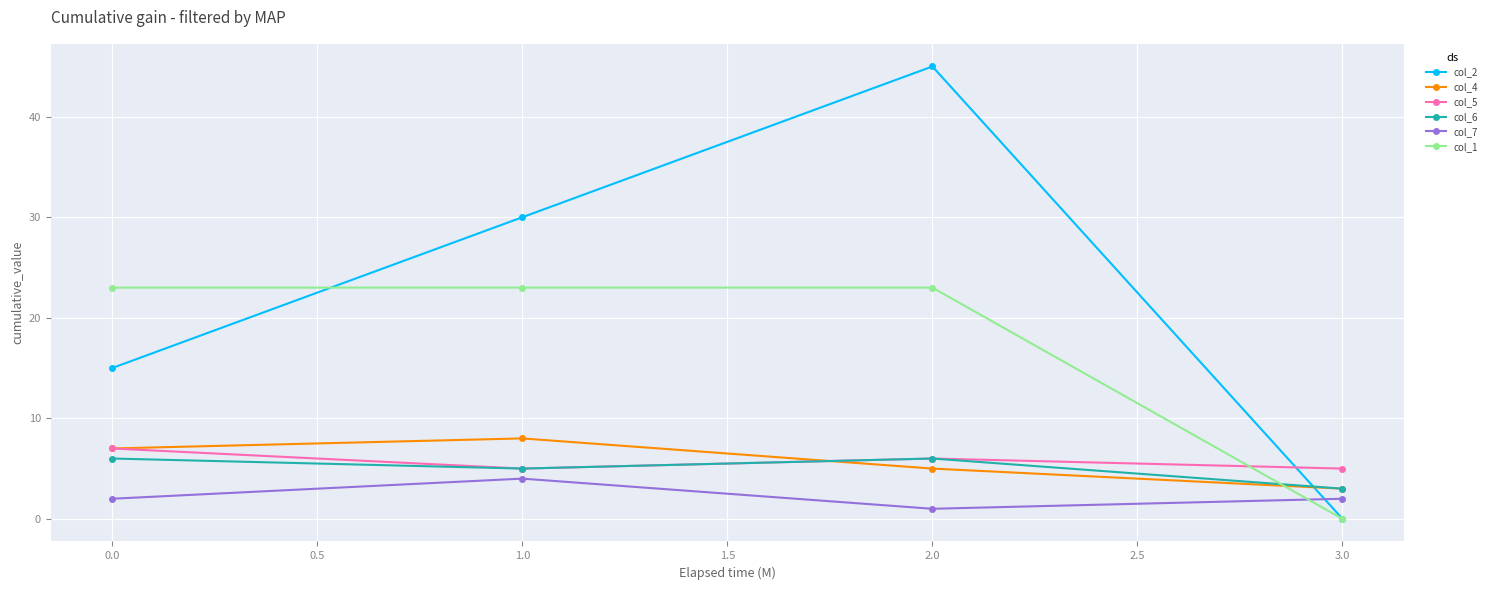

At which category does the chart reach its minimum across all series?

3.0